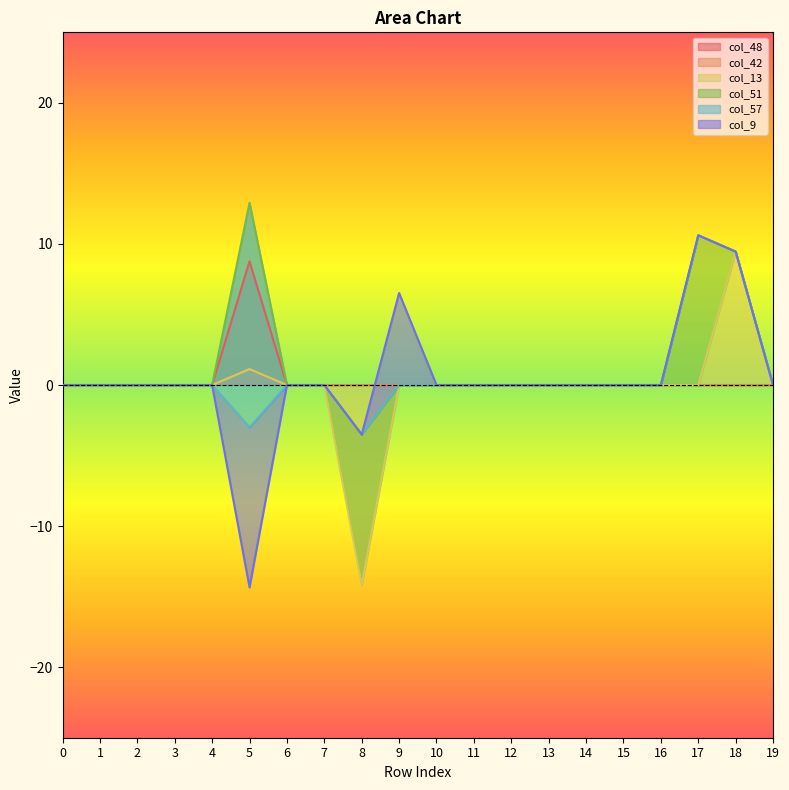

At which category is the sum across all series the highest?

5